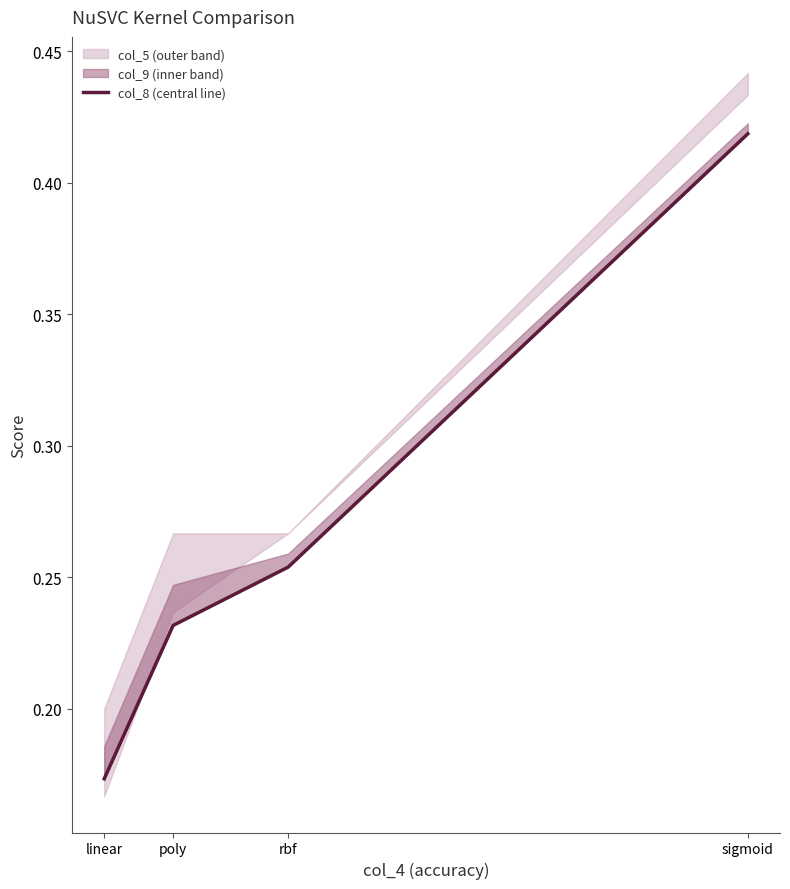

What is the greatest value displayed?

0.4